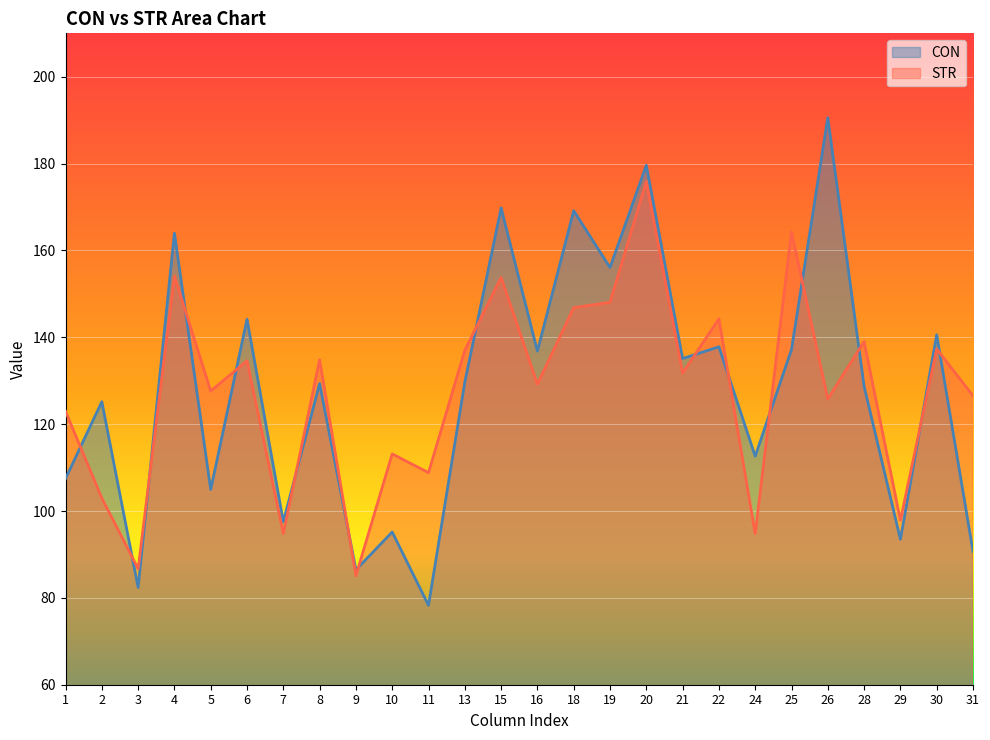

What is the greatest value displayed?

190.6